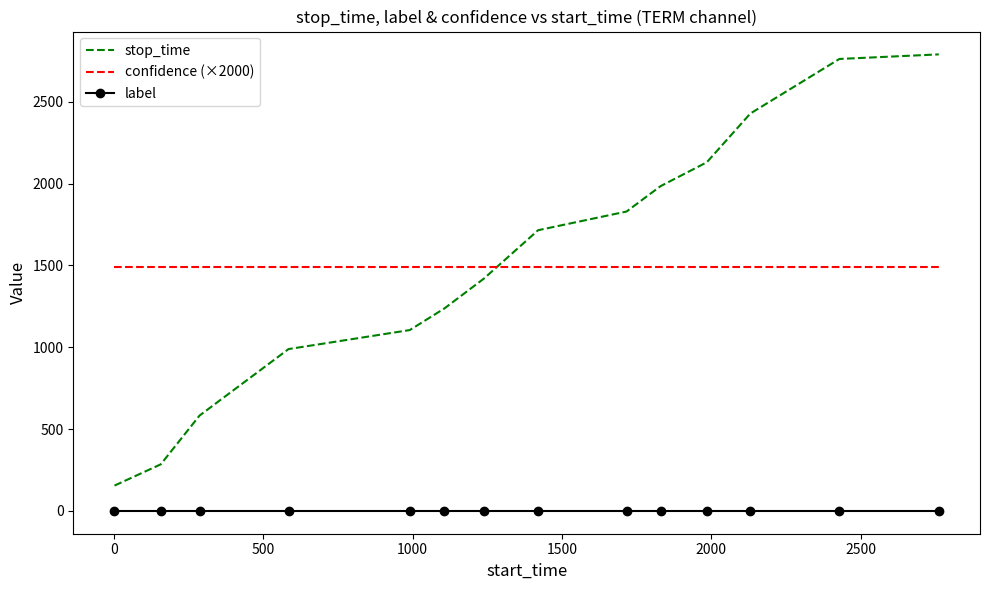

Which series has the widest spread of values?

stop_time